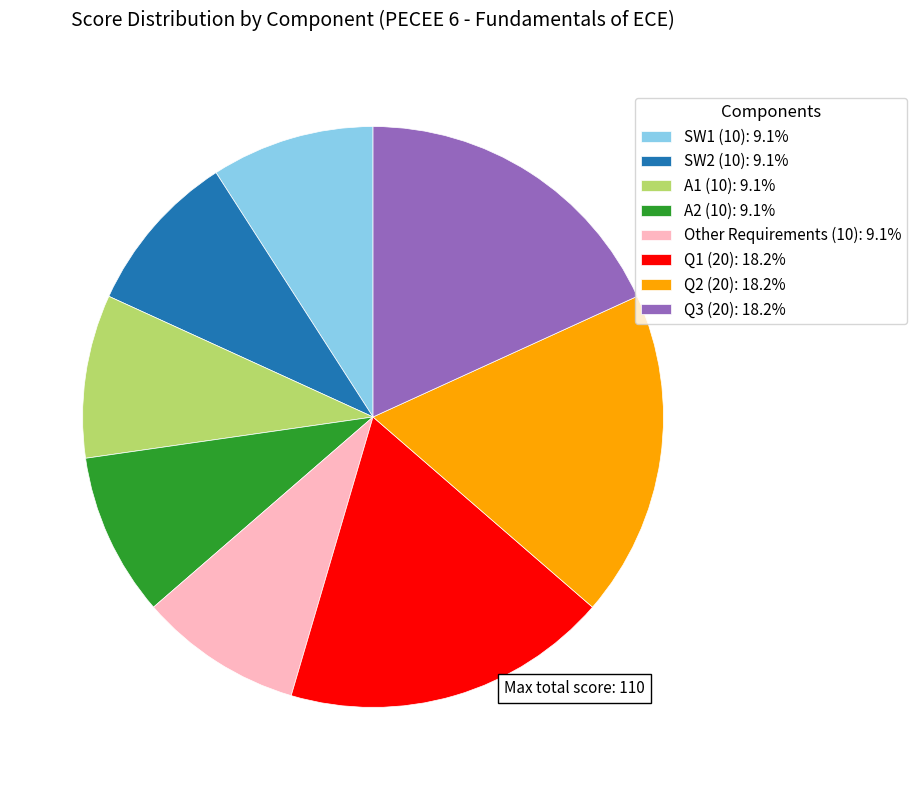

Is there any slice that represents more than half of the pie?

No